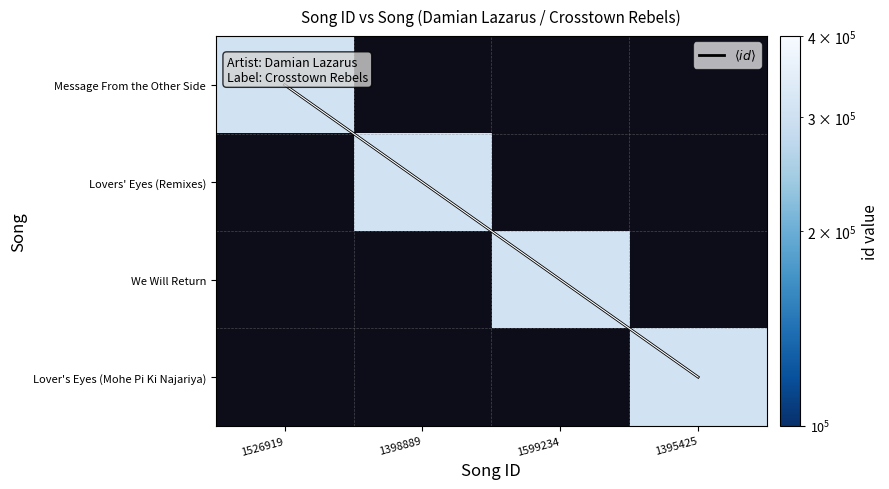

Which series has the largest range (max minus min)?

Message From the Other Side